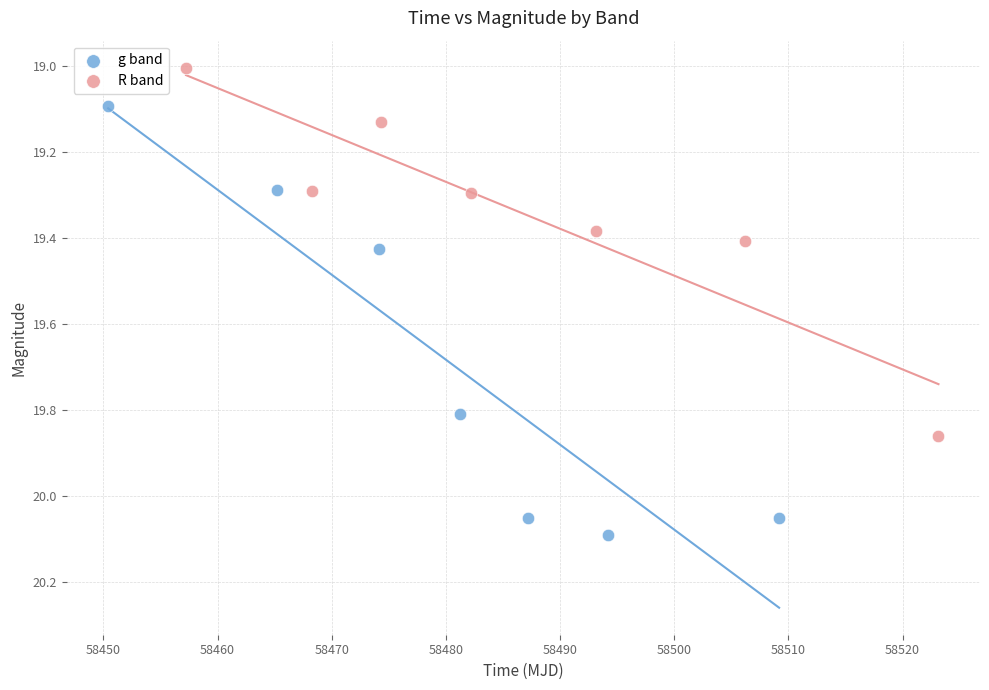

Which series contains the highest Y value?

g band